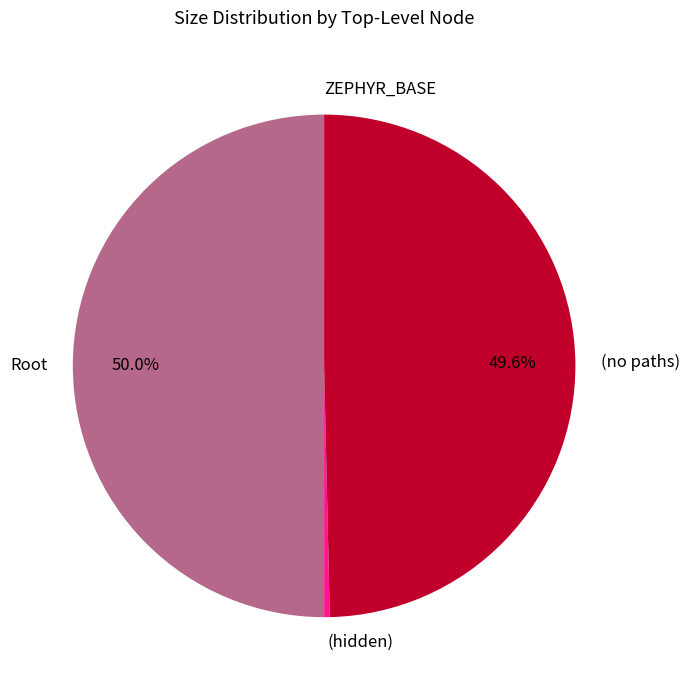

Is (no paths) the majority of the pie?

No